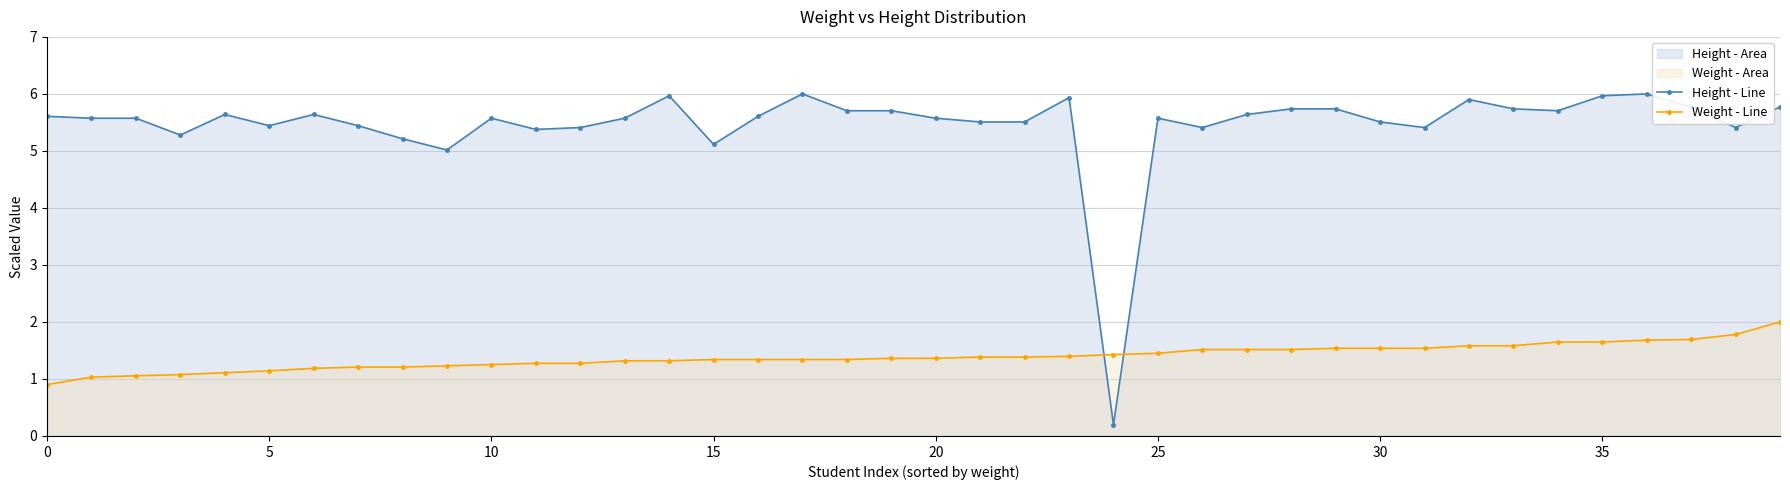

True or false: Height - Line has a value of 3.2 at 13.

False